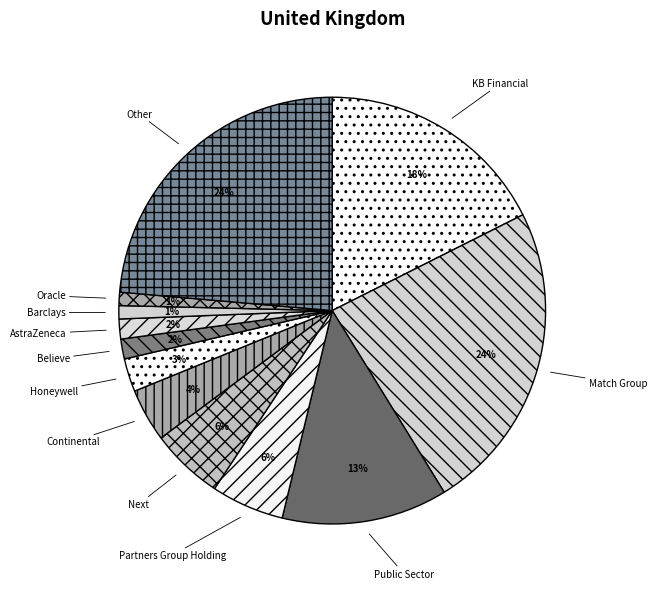

Approximately how many times larger is the value at Continental compared to Public Sector?

0.3